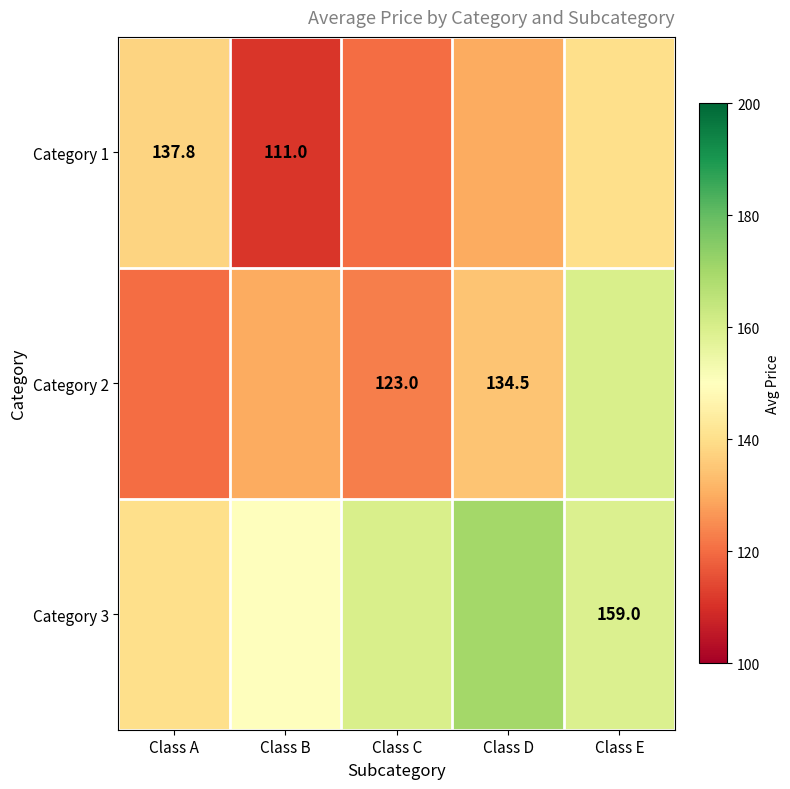

What is the spread (max minus min) of values at Class C?

40.0